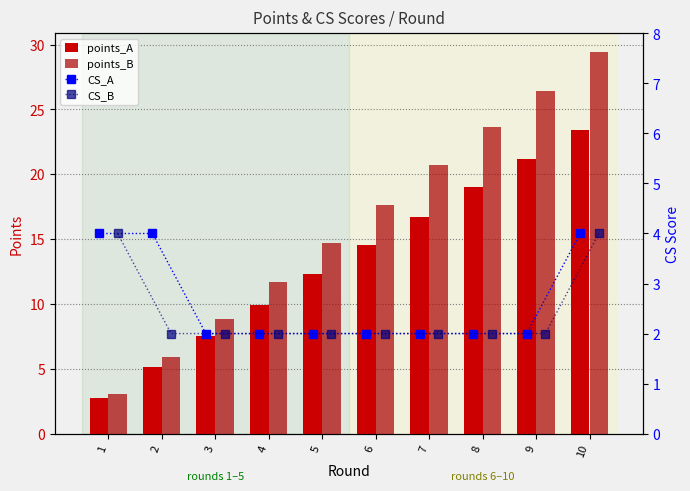

What is the value of the CS_B bar at the 8th from the left?

2.0